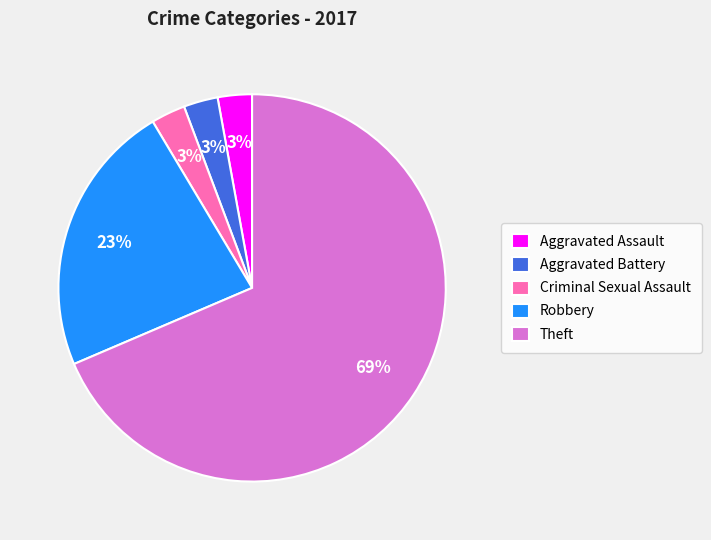

Between Aggravated Assault and Theft, which is larger?

Theft